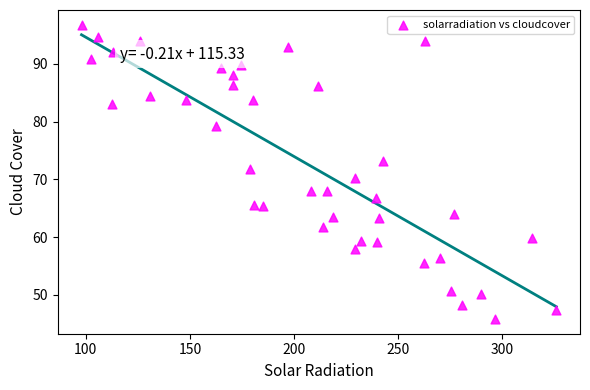

What is the range of Y values (max minus min)?

51.0